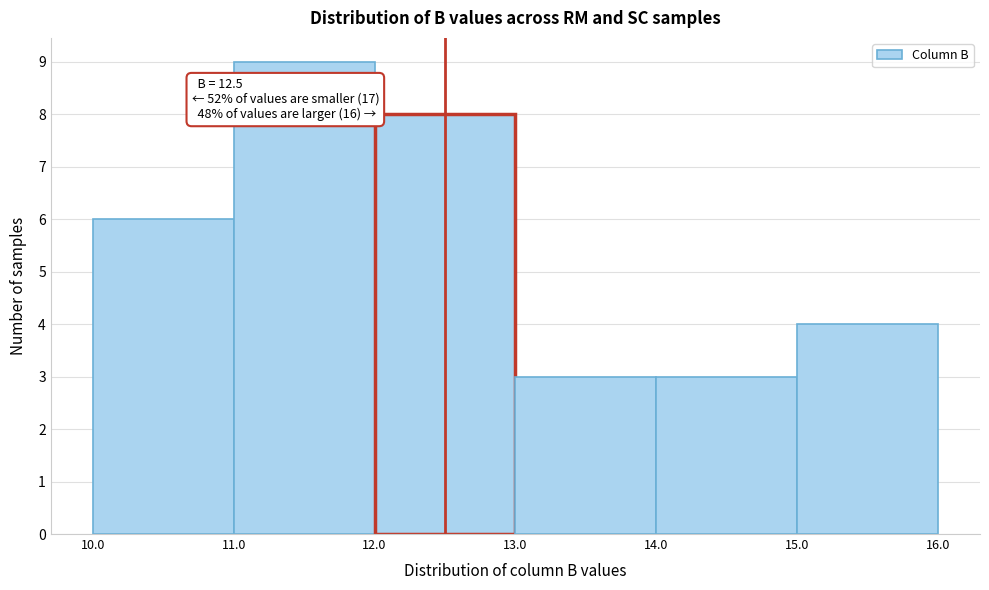

Which range on the x-axis has the tallest bar?

11.0 to 12.0